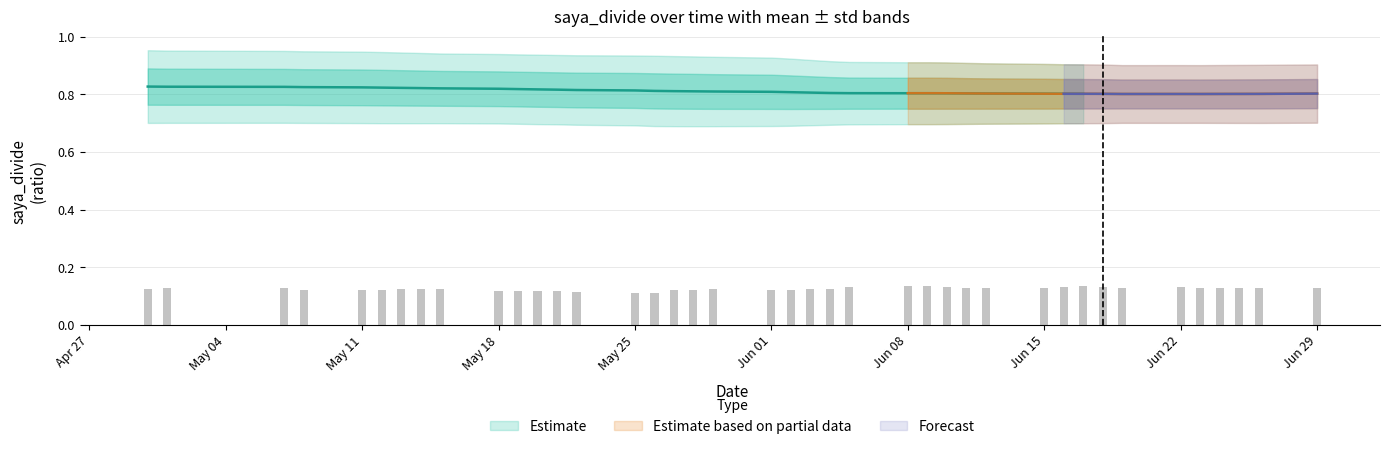

Which has a higher value, 7 or saya_divide?

saya_divide